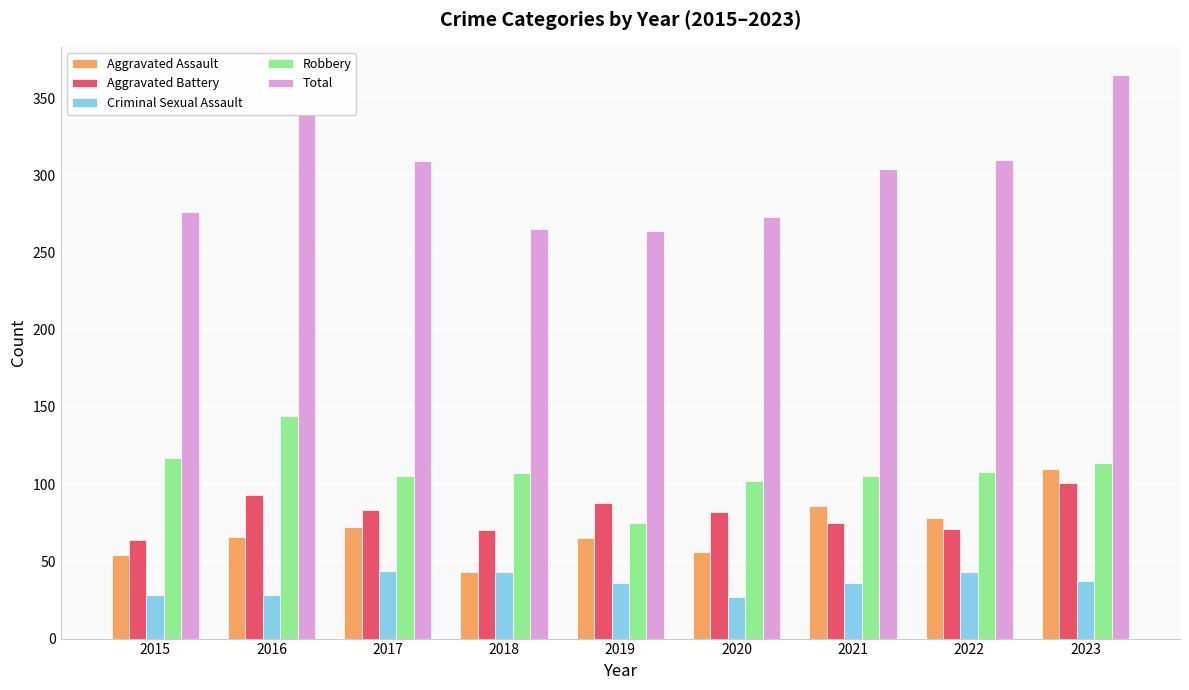

How many groups of bars are there?

9